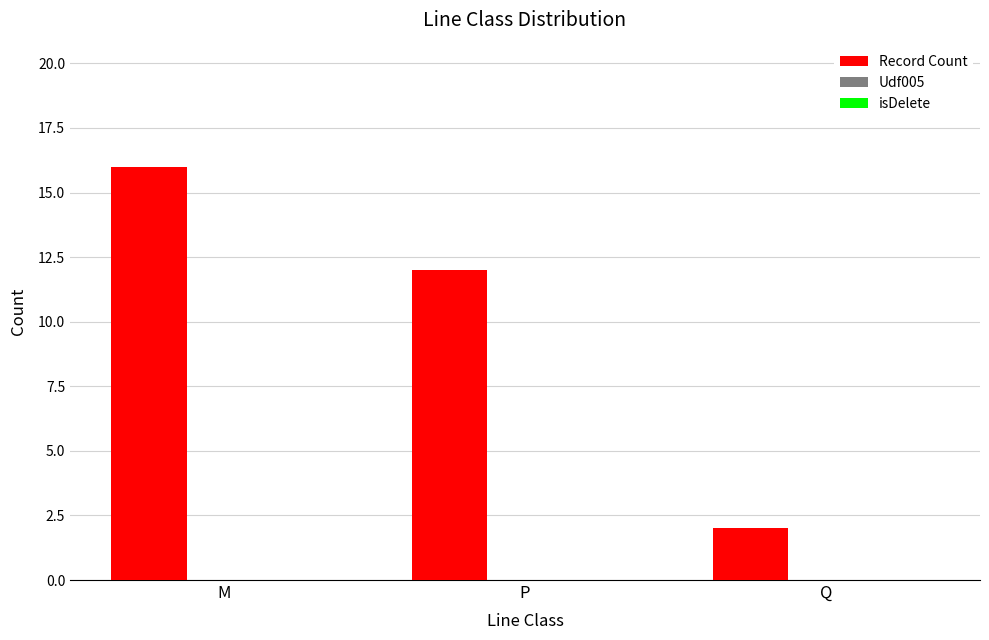

Rank the categories by value from highest to lowest.

M, P, Q